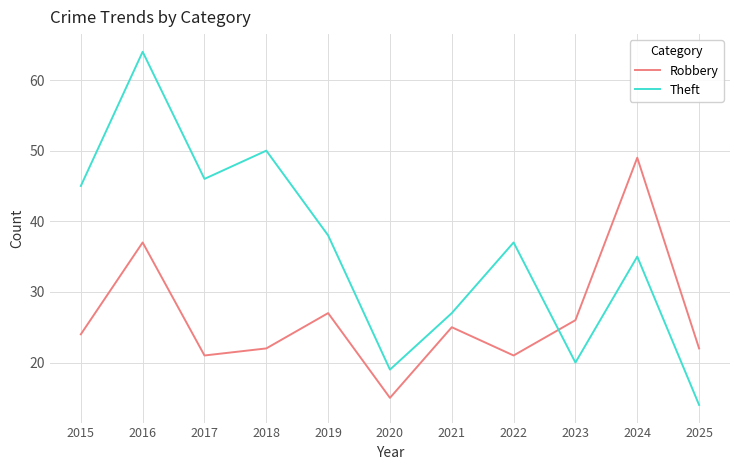

The Theft series shows 27 at 2021. True or false?

True